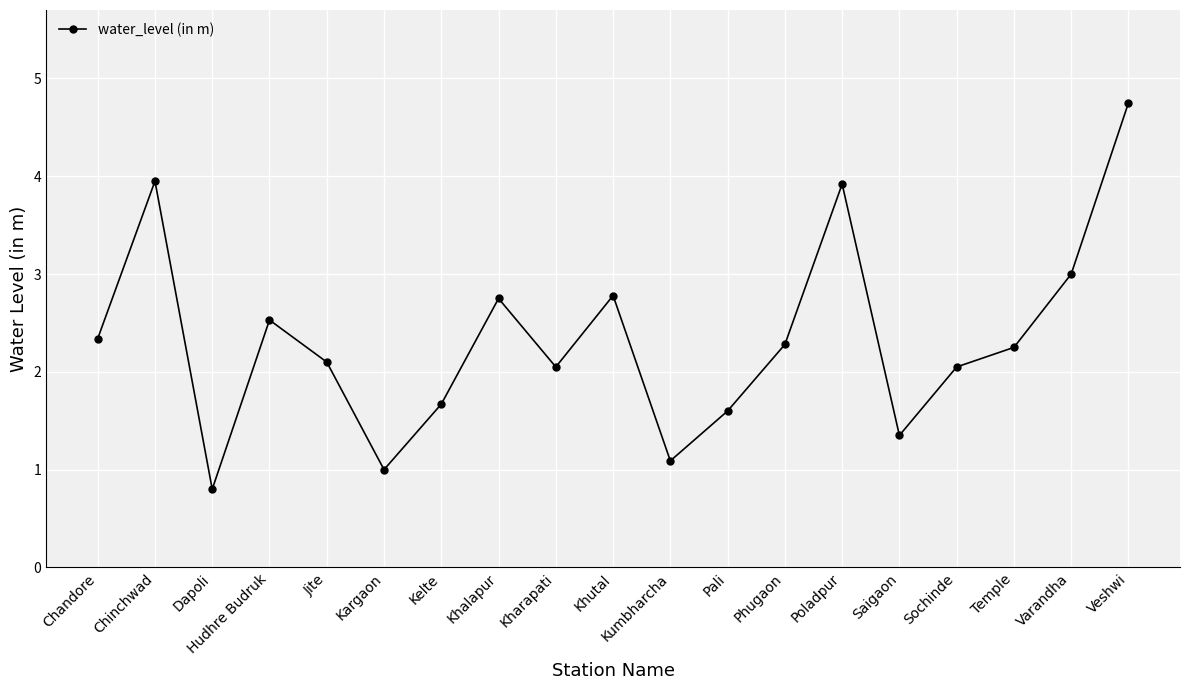

True or false: the data has more than 2 interior local peaks.

True